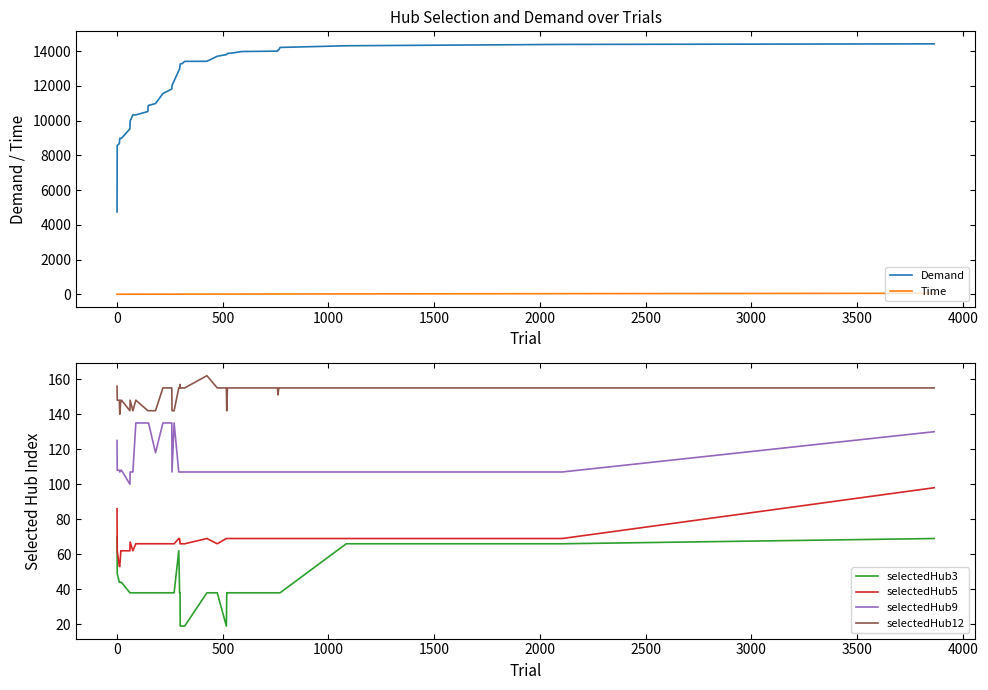

Reading right to left, what are all the values shown in this chart?

Demand: 14427.8	14394.8	14318.1	14220.7	14096.7	14089.6	14067.5	14008.6	13984.9	13970.8	13896.7	13873.4	13819.0	13806.0	13713.4	13422.7	13418.2	13286.5	13270.5	13173.3	12985.6	12888.1	12292.4	12020.8	11825.0	11566.3	10986.7	10880.3	10839.8	10530.4	10334.1	10332.6	9982.7	9530.3	8983.5	8983.4	8982.0	8684.9	8571.9	4740.3
Time: 55.8	32.1	18.6	13.8	13.7	13.6	13.5	13.5	11.0	10.9	10.2	9.8	9.7	9.6	8.8	8.2	6.7	6.4	6.1	6.1	6.0	5.9	5.4	5.2	5.2	4.3	3.6	3.0	3.0	2.9	2.0	1.7	1.3	1.3	0.6	0.5	0.4	0.3	0.1	0.0
selectedHub3: 69.0	66.0	66.0	38.0	38.0	38.0	38.0	38.0	38.0	38.0	38.0	38.0	38.0	19.0	38.0	38.0	19.0	19.0	19.0	38.0	38.0	62.0	38.0	38.0	38.0	38.0	38.0	38.0	38.0	38.0	38.0	38.0	38.0	38.0	44.0	44.0	44.0	44.0	49.0	70.0
selectedHub5: 98.0	69.0	69.0	69.0	69.0	69.0	69.0	69.0	69.0	69.0	69.0	69.0	69.0	69.0	66.0	69.0	66.0	66.0	66.0	66.0	69.0	69.0	66.0	66.0	66.0	66.0	66.0	66.0	66.0	66.0	66.0	62.0	67.0	62.0	62.0	62.0	53.0	53.0	62.0	86.0
selectedHub9: 130.0	107.0	107.0	107.0	107.0	107.0	107.0	107.0	107.0	107.0	107.0	107.0	107.0	107.0	107.0	107.0	107.0	107.0	107.0	107.0	107.0	107.0	135.0	107.0	135.0	135.0	118.0	135.0	135.0	135.0	135.0	107.0	107.0	100.0	108.0	108.0	107.0	108.0	108.0	125.0
selectedHub12: 155.0	155.0	155.0	155.0	155.0	155.0	151.0	155.0	155.0	155.0	155.0	155.0	142.0	155.0	155.0	162.0	155.0	155.0	155.0	157.0	155.0	155.0	142.0	142.0	155.0	155.0	142.0	142.0	142.0	142.0	148.0	142.0	148.0	142.0	148.0	148.0	140.0	148.0	148.0	156.0